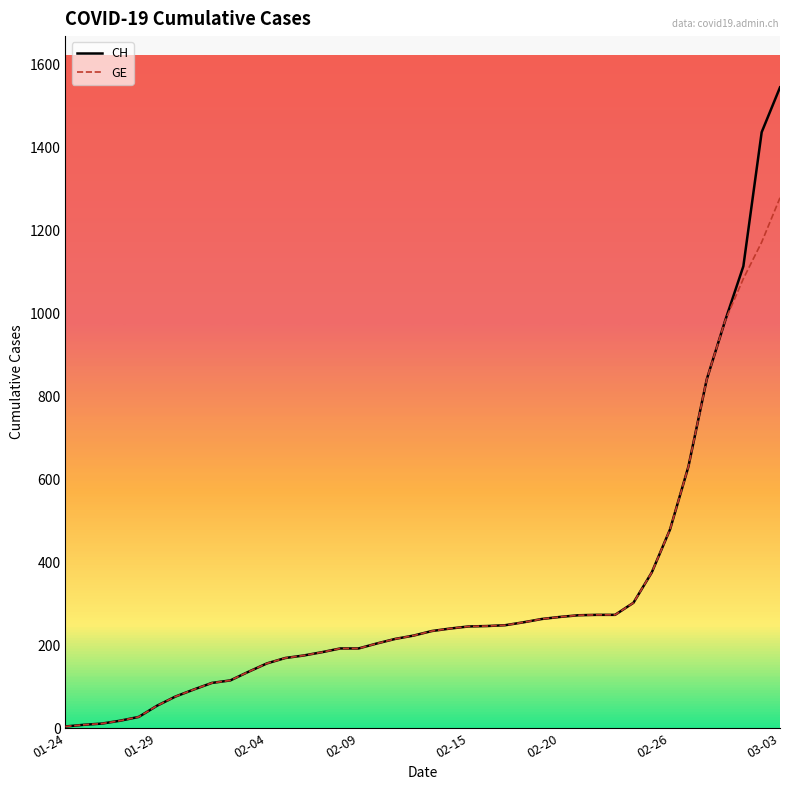

What is the highest value of the GE series?

1278